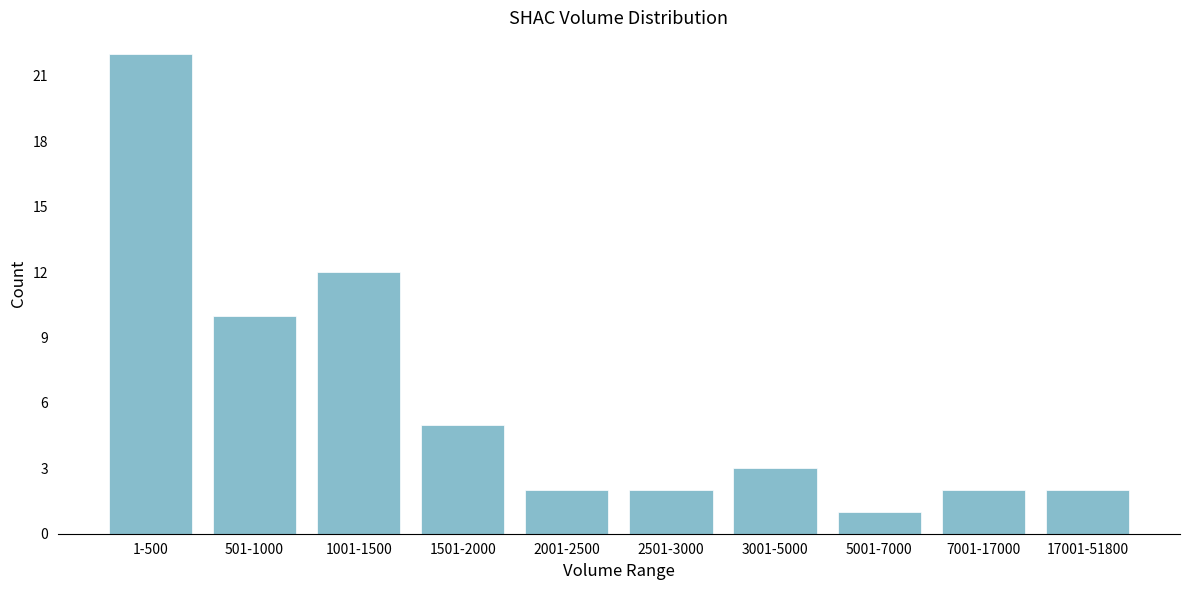

Reading left to right, transcribe all the data shown in this chart.

1-500=22	501-1000=10	1001-1500=12	1501-2000=5	2001-2500=2	2501-3000=2	3001-5000=3	5001-7000=1	7001-17000=2	17001-51800=2